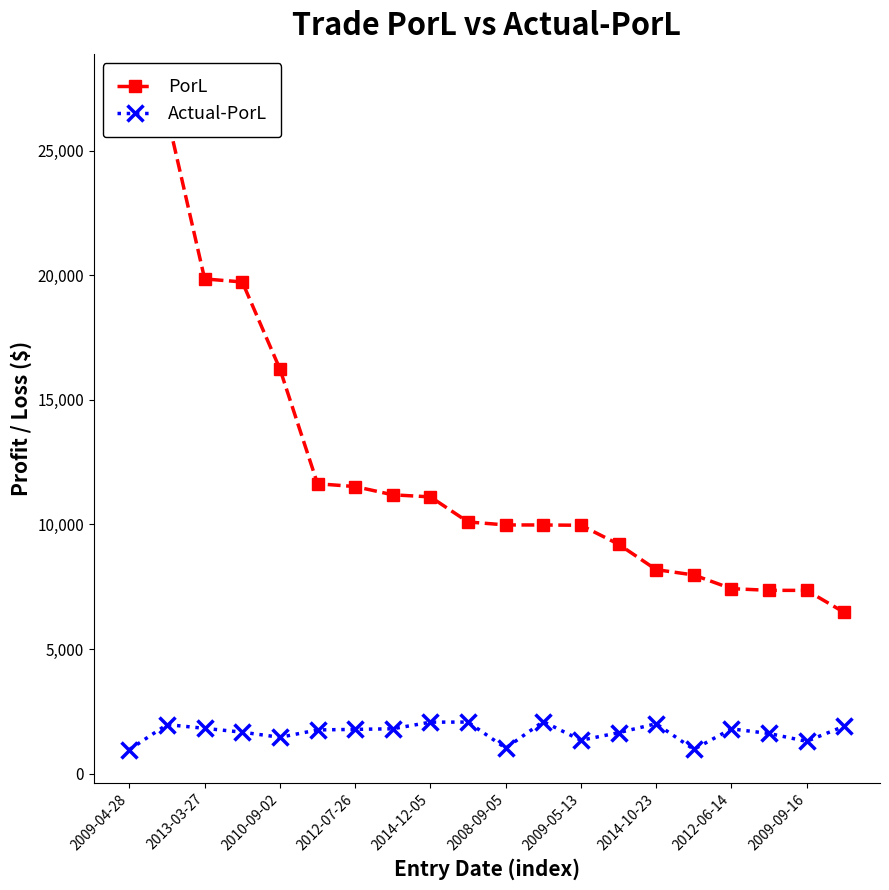

At which category is the sum across all series the highest?

2009-04-28